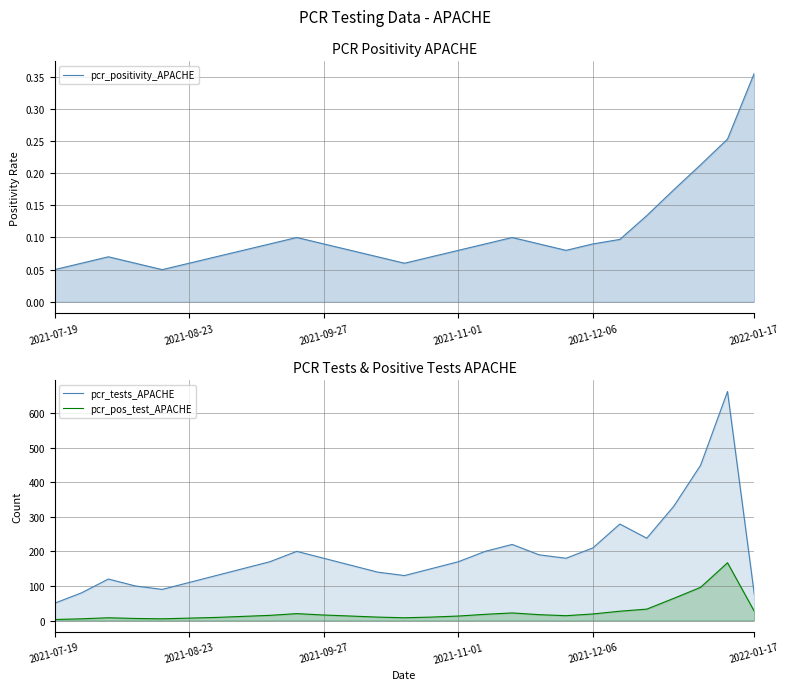

Between 15 and 18, which series saw the biggest shift?

pcr_tests_APACHE